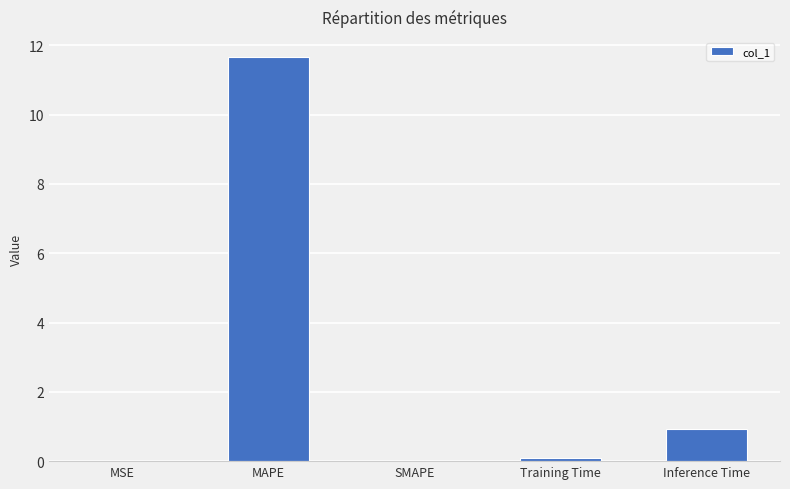

The value at SMAPE is 4.5. True or false?

False